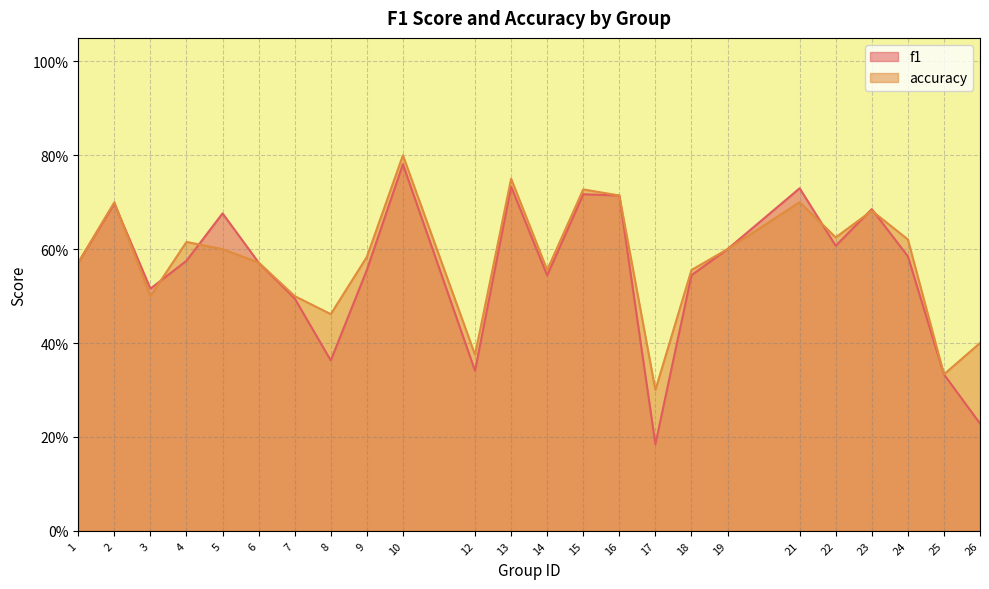

List the series in order of their overall mean, lowest first.

f1, accuracy